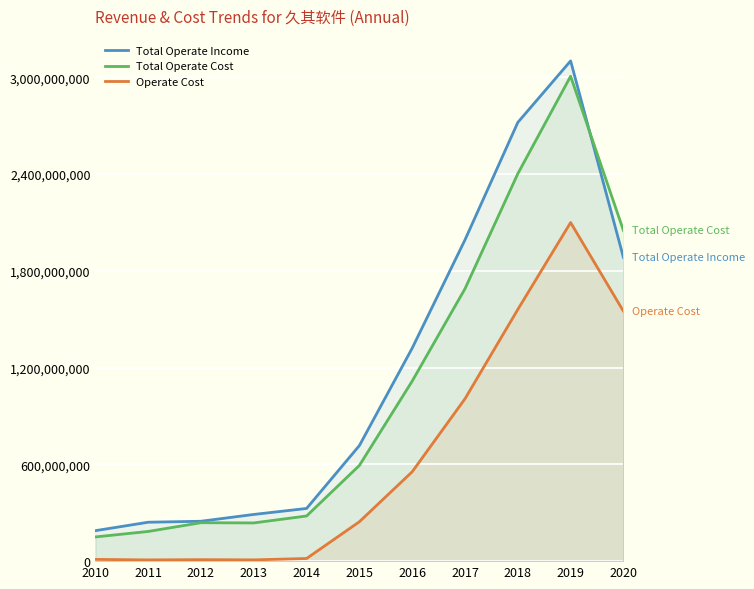

What is the maximum value for Operate Cost?

2099480028.2